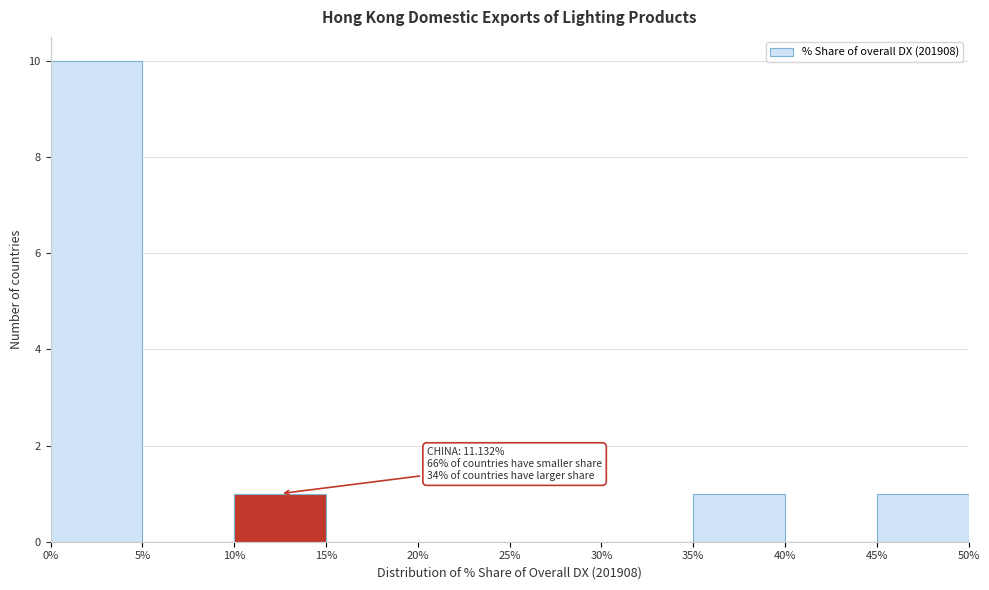

Over which range of the x-axis is the bar tallest?

0% to 5%